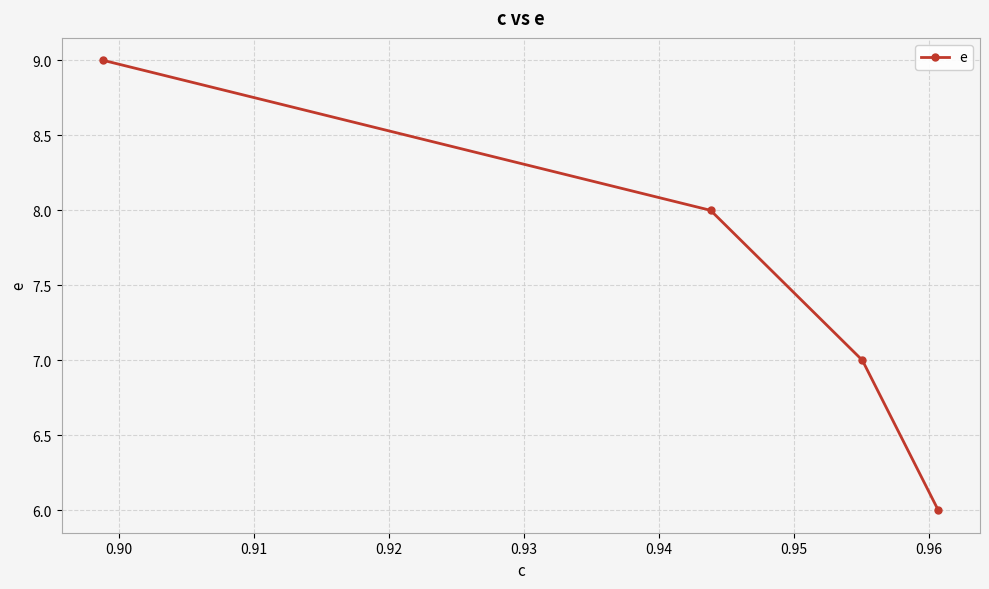

What is the value of the 1st point from the left?

9